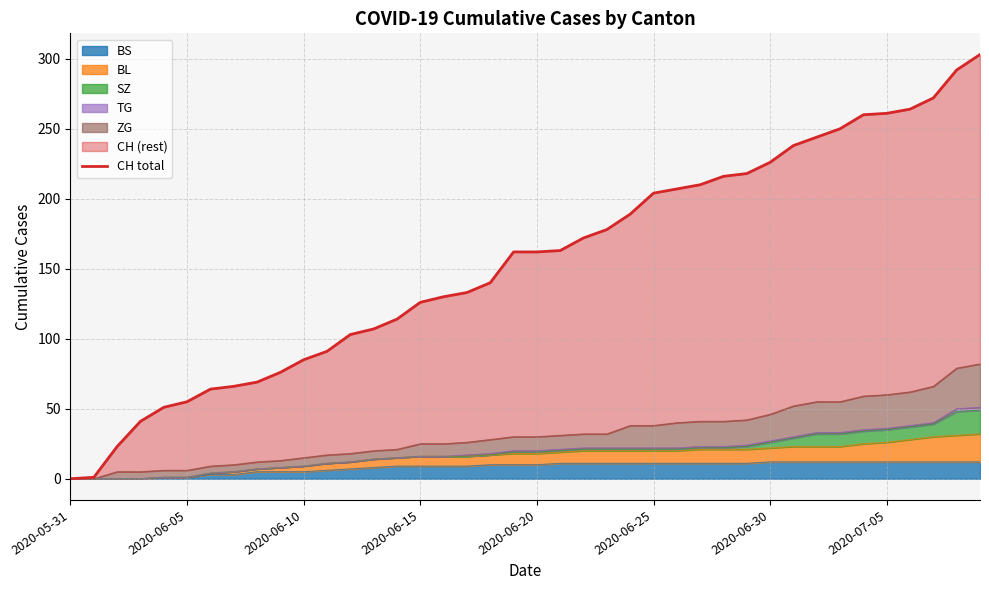

The chart shows a value of 140 at 26. True or false?

False